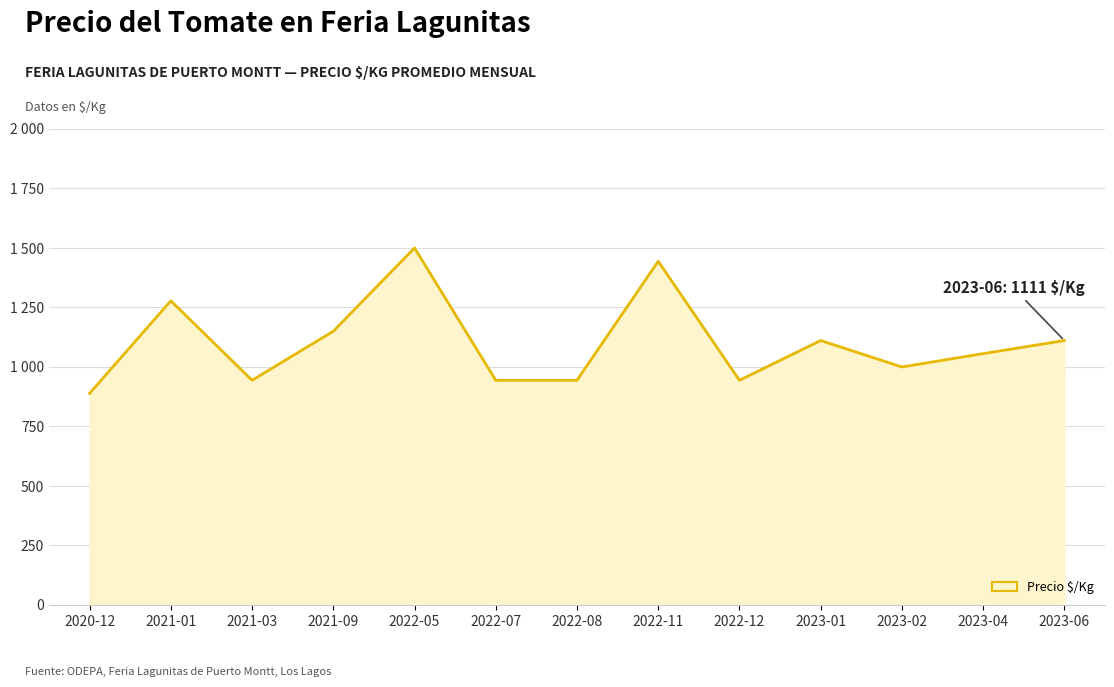

Approximately how many times larger is the value at 2020-12 compared to 2023-02?

0.9